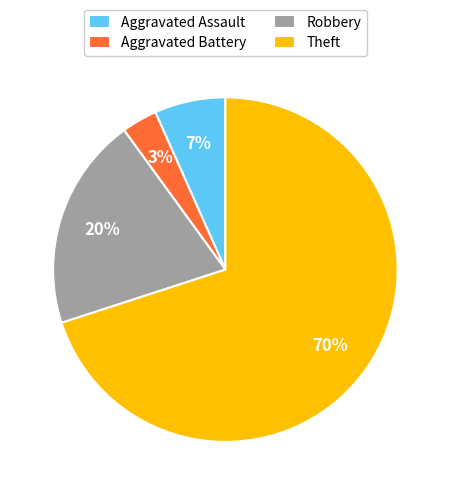

The Robbery slice represents 20% of the pie. True or false?

True